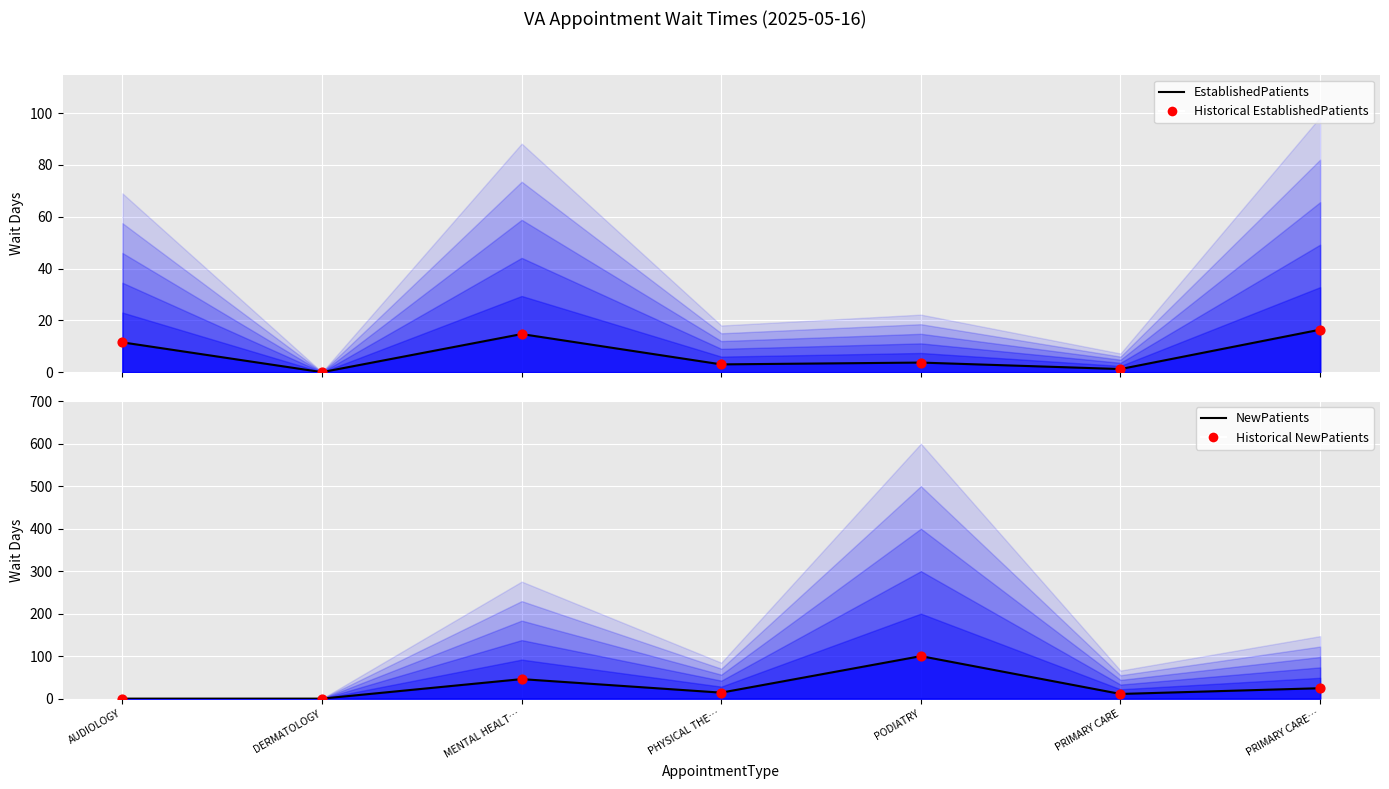

What is the total value across all series at MENTAL HEALT…?

121.2